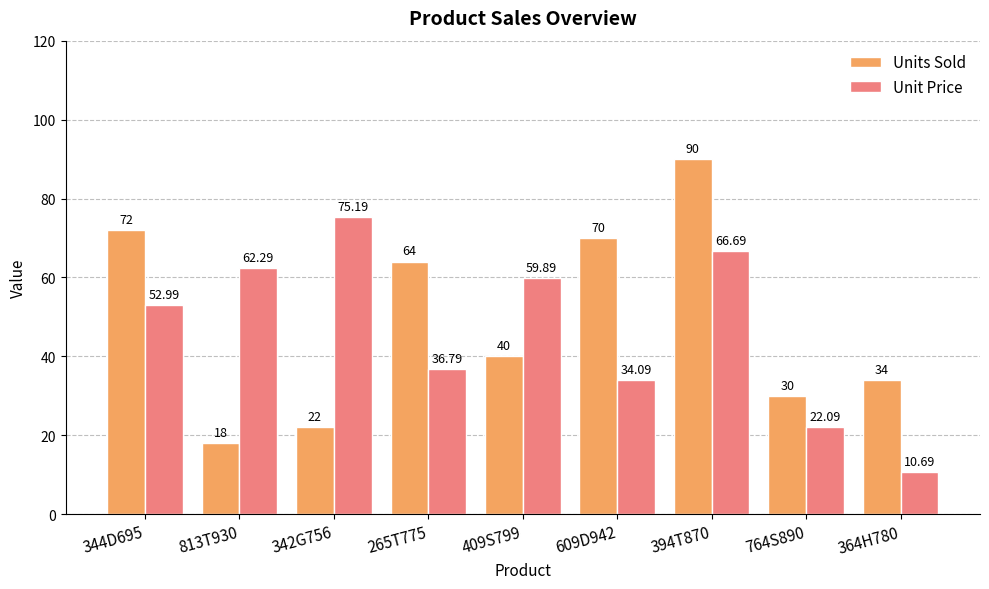

Which series has the largest total across all categories?

Units Sold